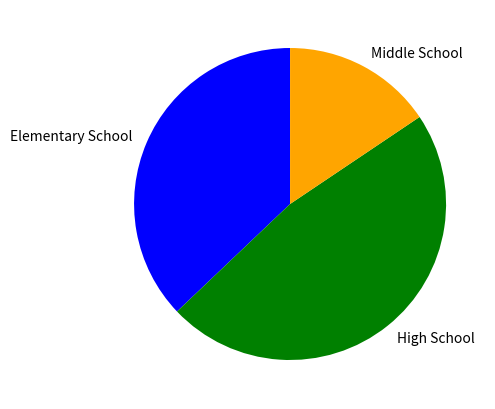

Is Middle School the majority of the pie?

No